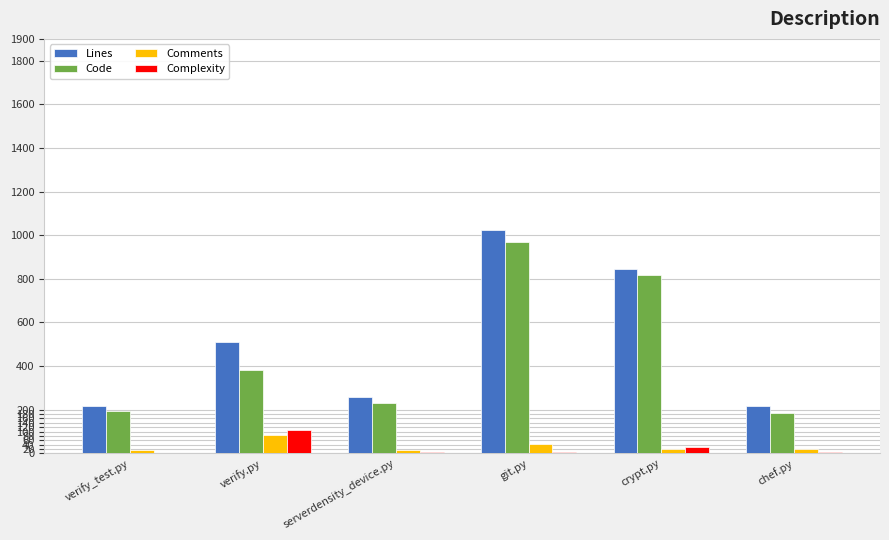

The Lines series shows 1026 at git.py. True or false?

True